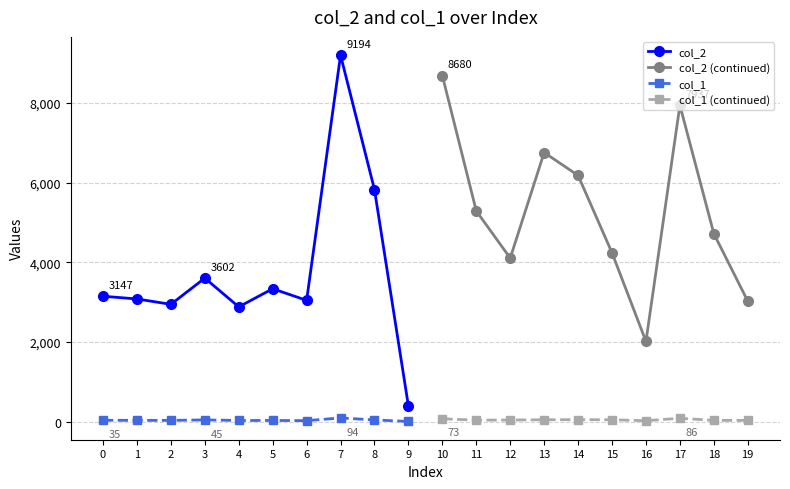

What is the value of the col_2 point at the 2nd from the left?

3079